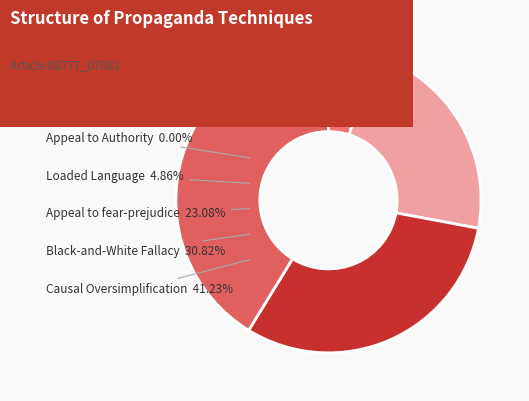

What is the ratio of the value at Loaded_Language to the value at Causal_Oversimplification?

0.1